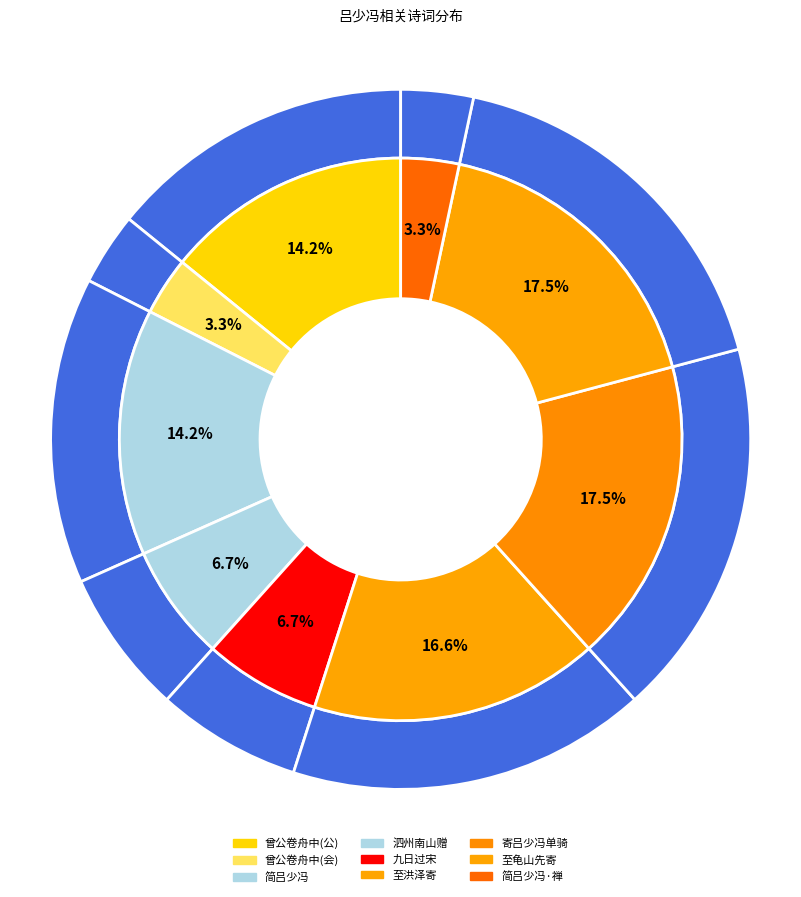

Approximately how many times larger is the value at 寄吕少冯时余单骑入都将发楚 compared to 九日过宋遇雨呈曾元矩并先寄吕少冯?

2.6